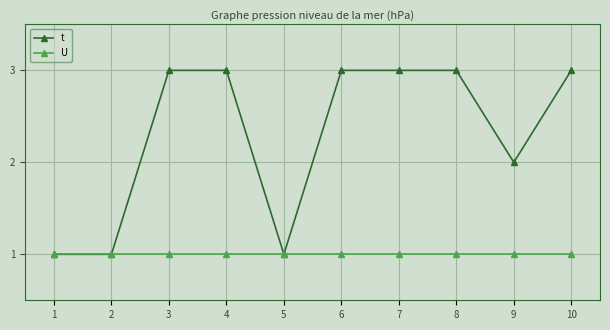

Does the chart display data point markers on the line(s)?

Yes